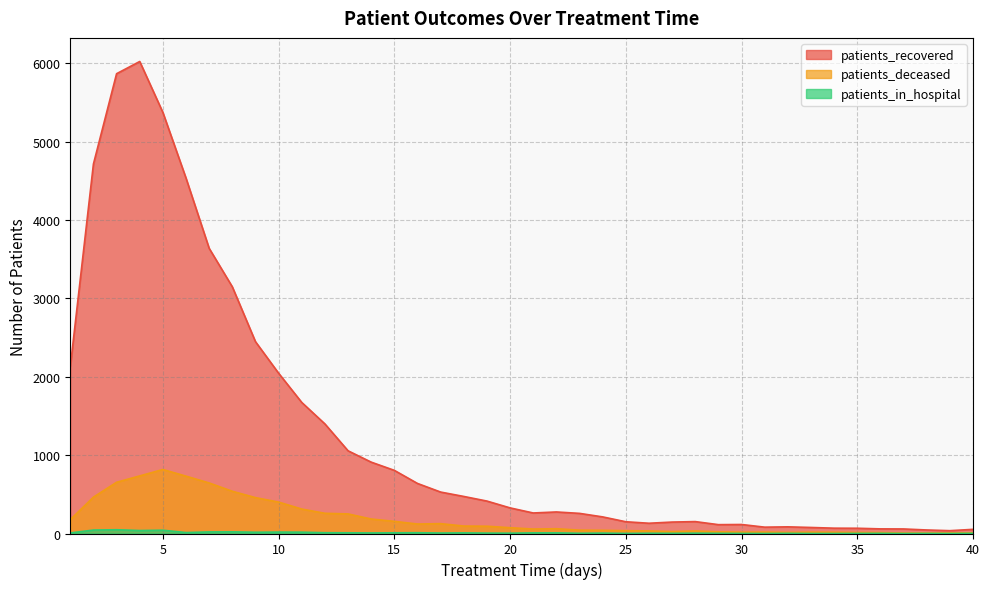

Does the chart display data point markers on the line(s)?

No